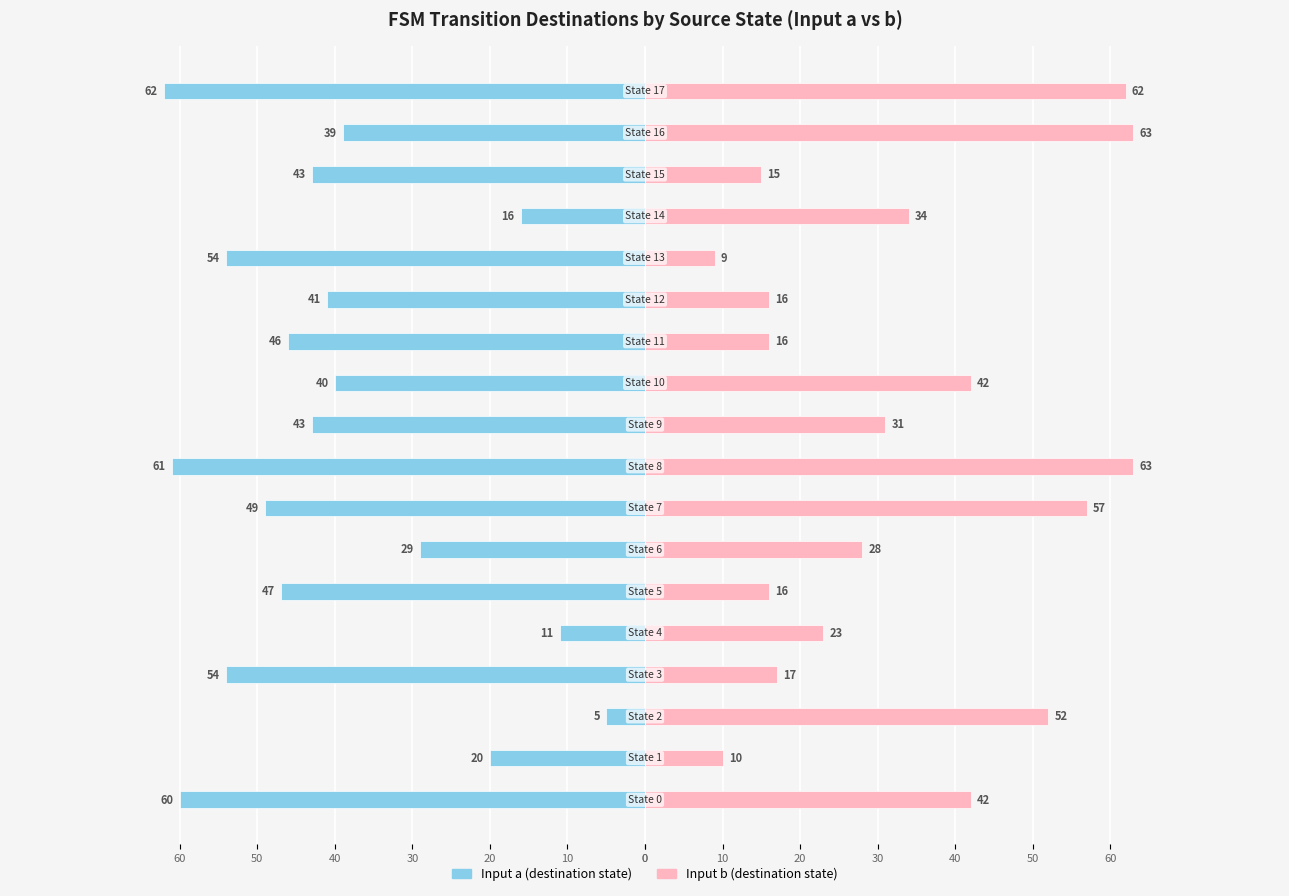

Rank the series at 17 from lowest to highest value.

Input a, Input b